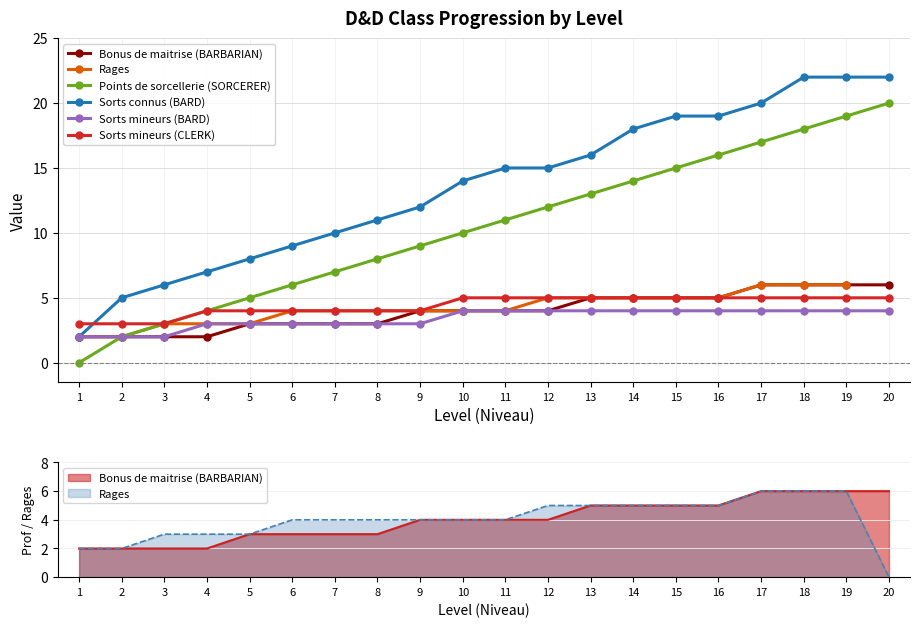

Which series has the widest spread of values?

Points de sorcellerie (SORCERER)